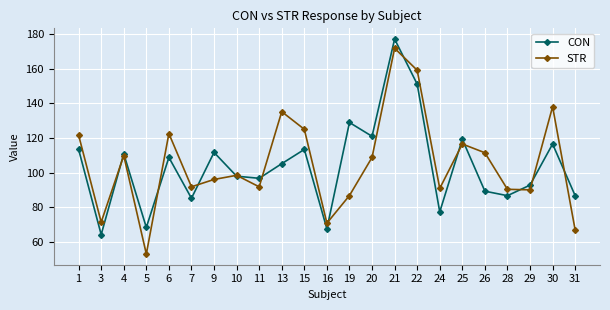

Does the chart have visible grid lines?

Yes